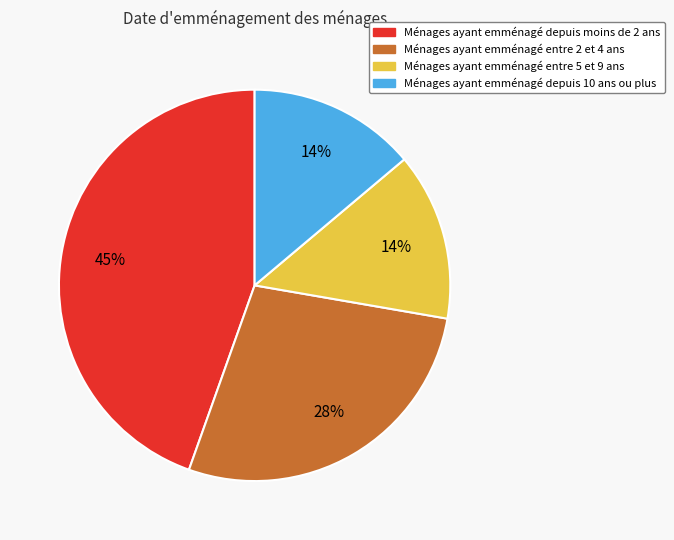

To the nearest percent, what is the difference between the largest and smallest slice percentages?

31%